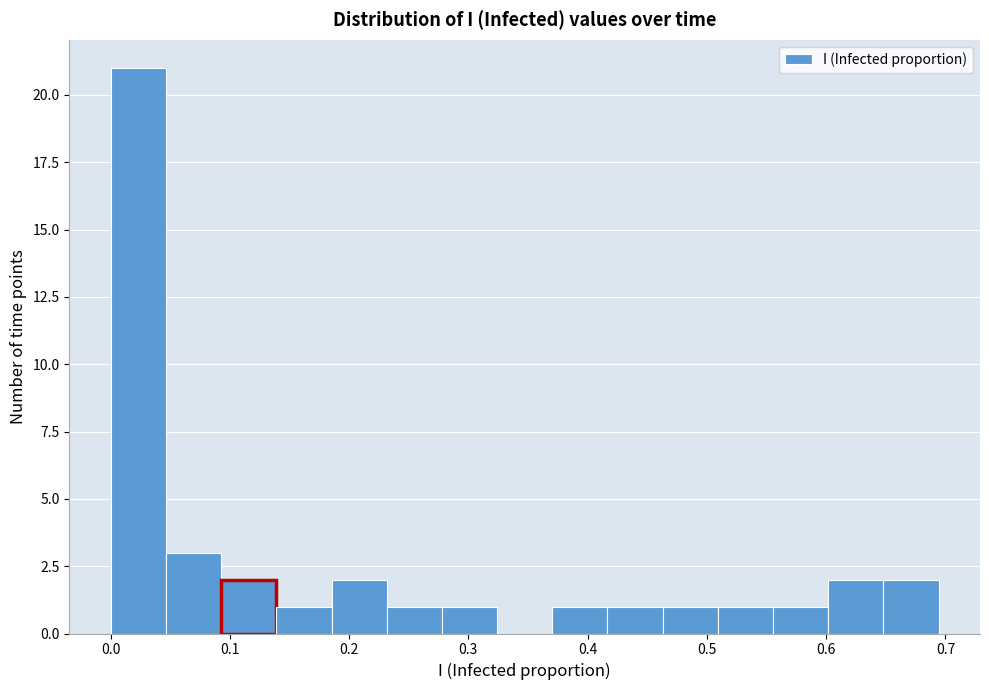

How tall is the bar that spans 0.65 to 0.69 on the x-axis? Neither the bar edges nor the heights are printed on the chart, so give them approximately, as read against the axes.

2